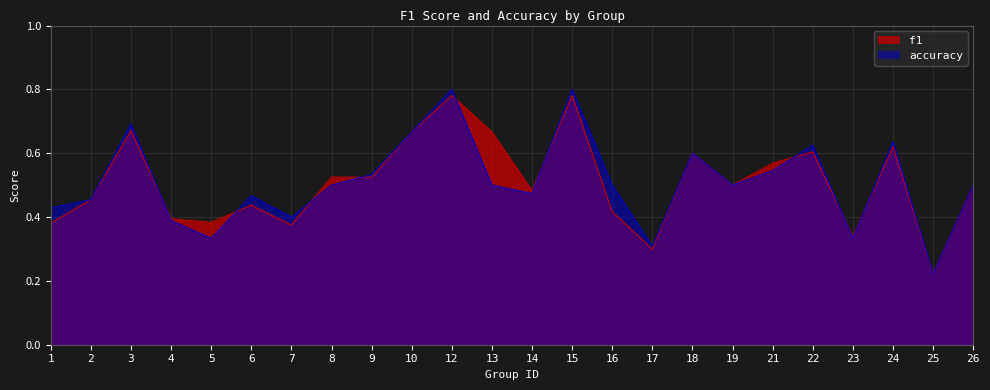

Is it true that f1 equals 0.2 at 10?

False